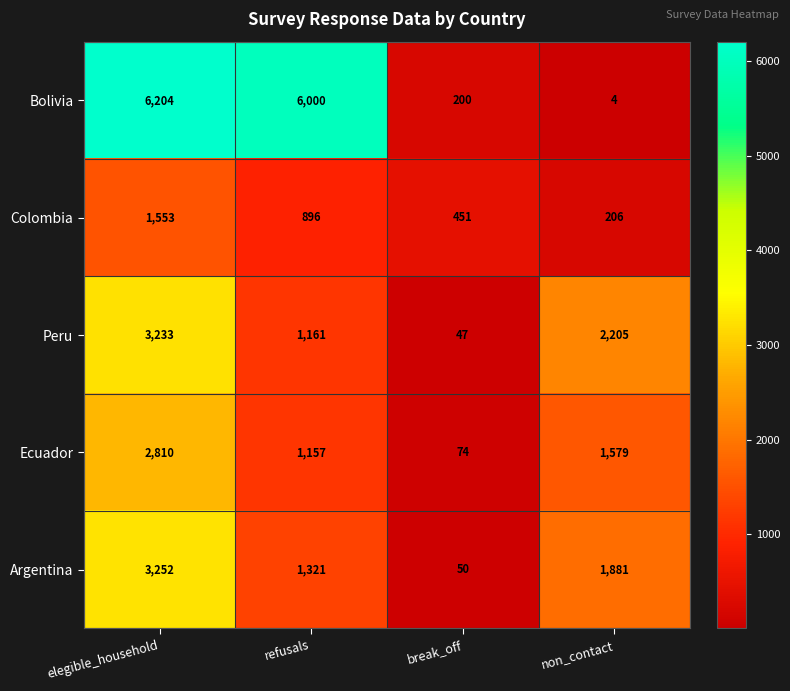

True or false: Ecuador has a value of 2810 at elegible_household.

True